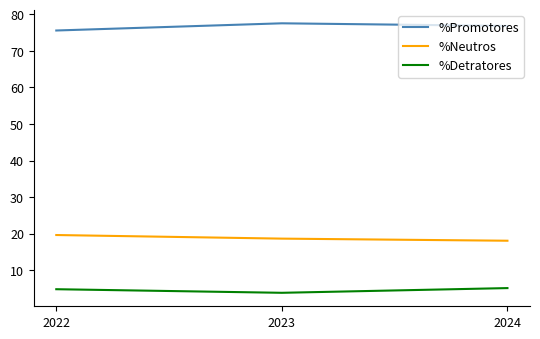

What is the spread (max minus min) of values at 2023?

73.8